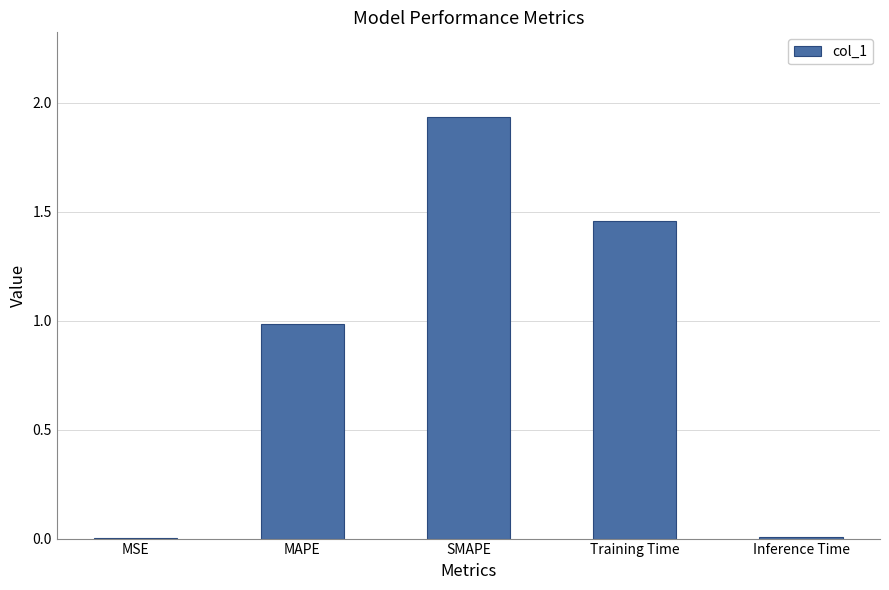

What is the sum of all values?

4.4